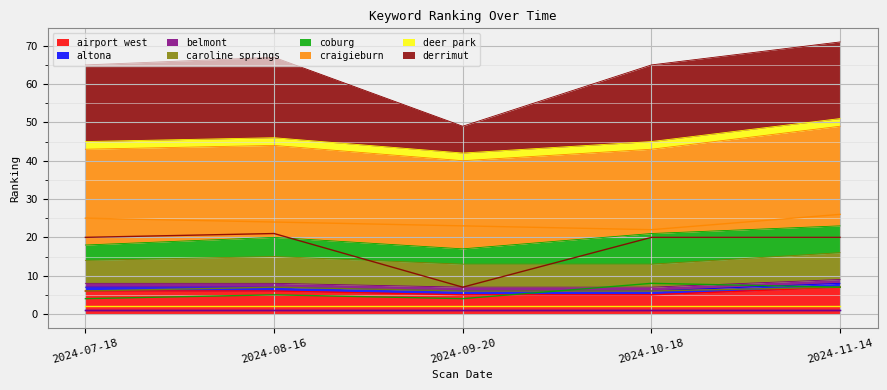

Which series has the largest total across all categories?

craigieburn